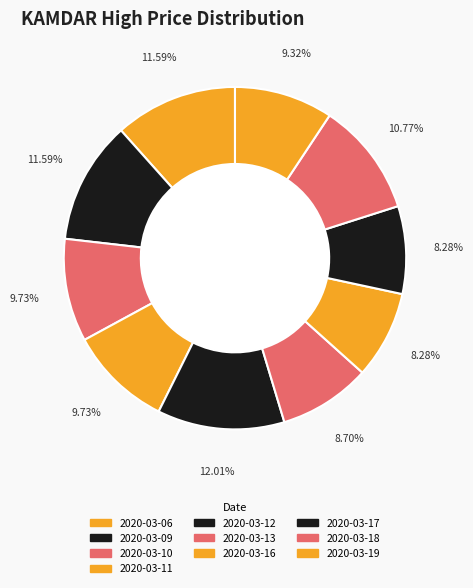

Count the number of slices in the pie.

10